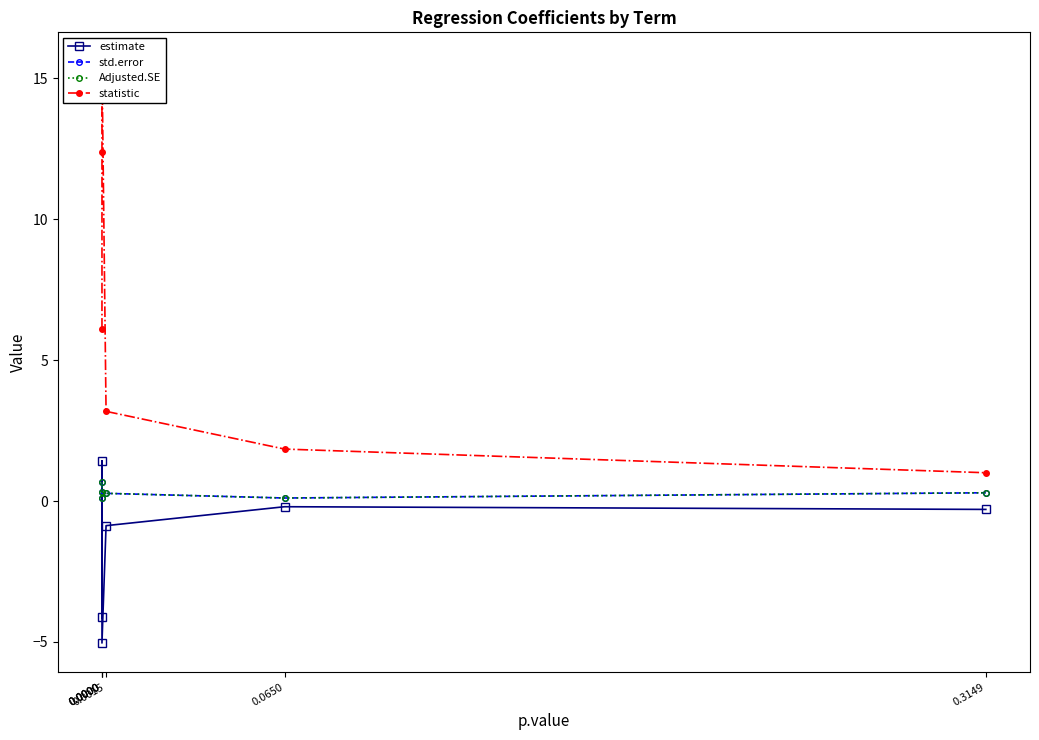

Rank the series by their maximum value, from highest to lowest.

statistic, estimate, Adjusted.SE, std.error